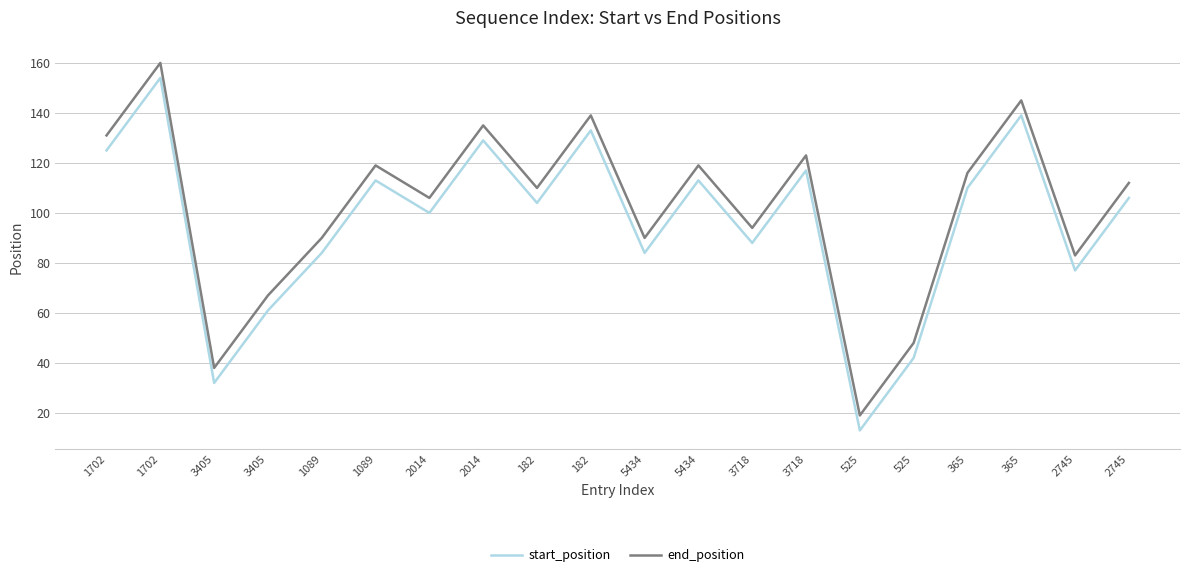

Where does the end_position series first go above 112?

1702